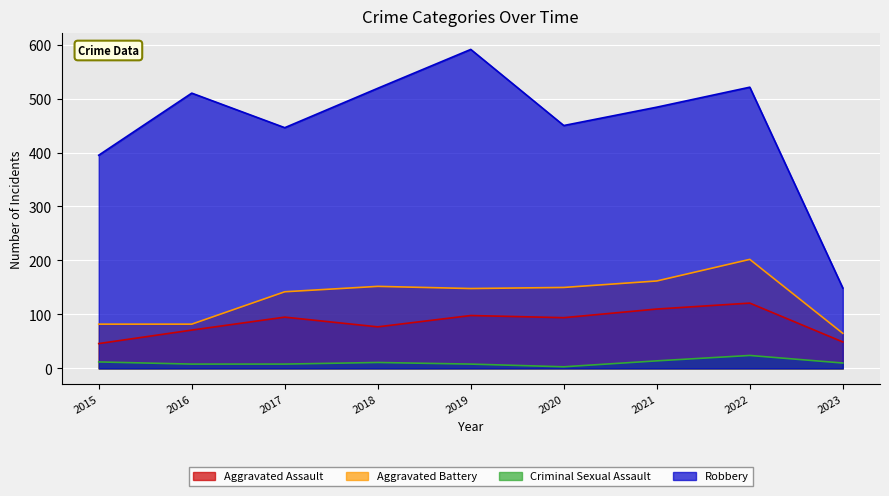

How many values in the Aggravated Battery series are below 148?

4